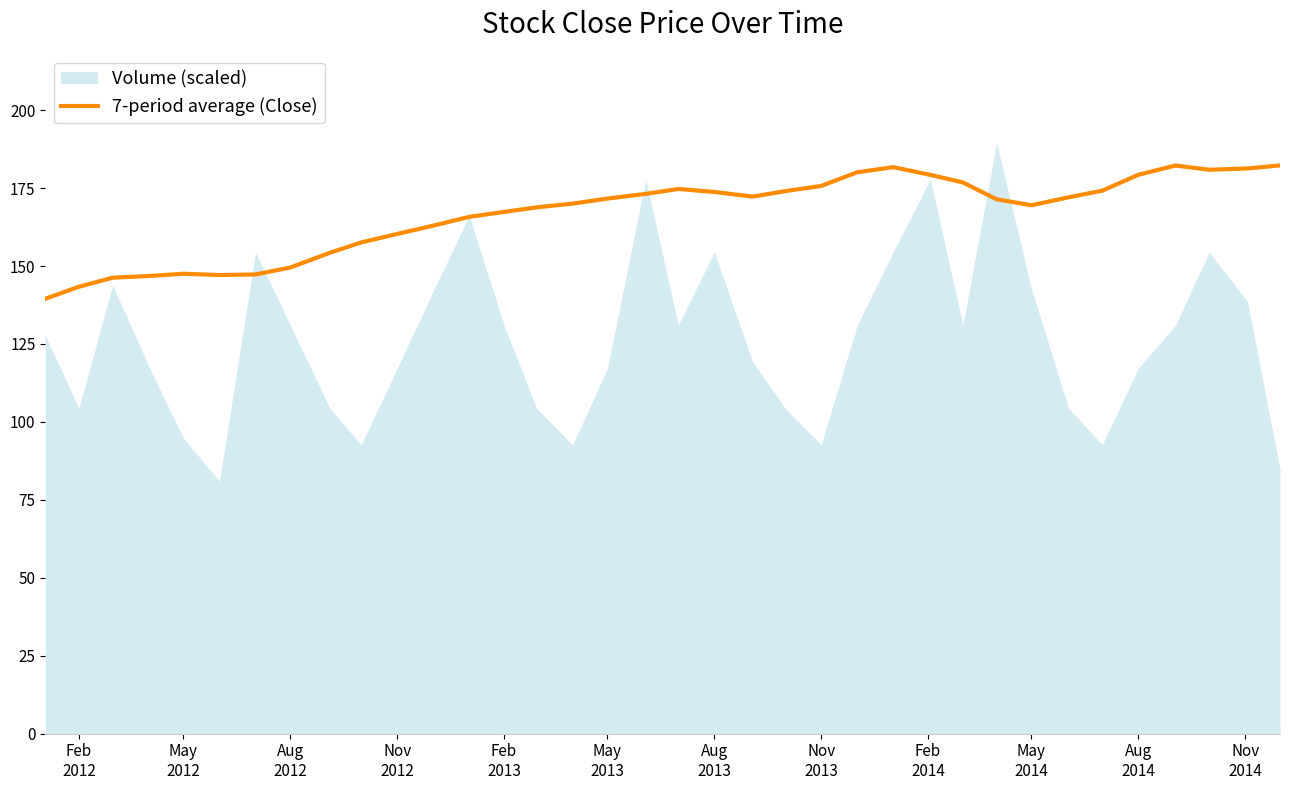

What is the minimum value for 7-period average (Close)?

139.5